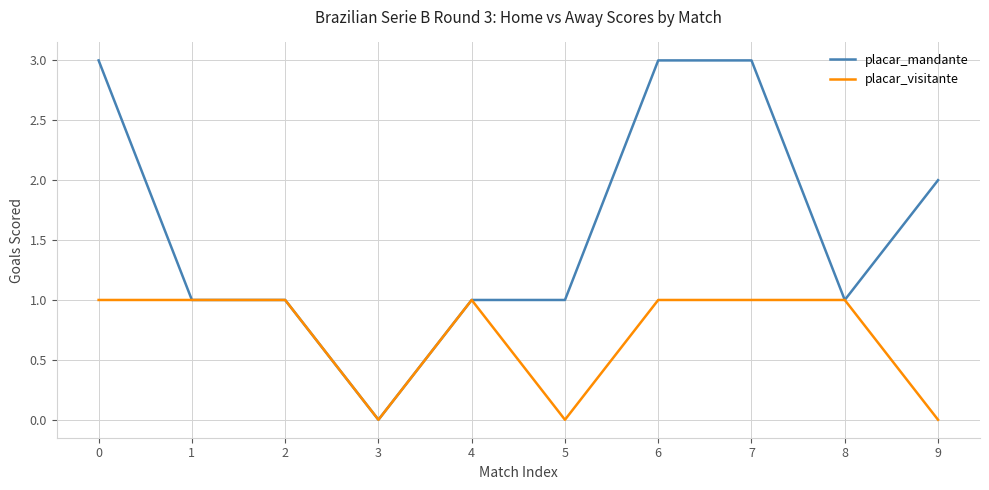

Which series has the widest spread of values?

placar_mandante